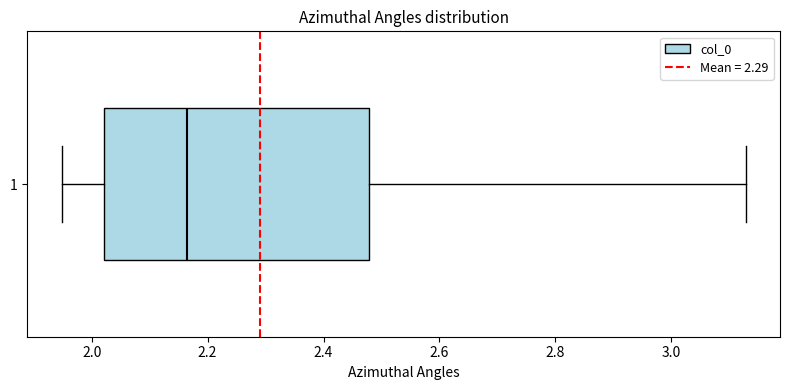

Where does the median line of the box at y = 1 sit on the x-axis? The values are not printed on the chart, so give them approximately, as read against the axis.

2.16